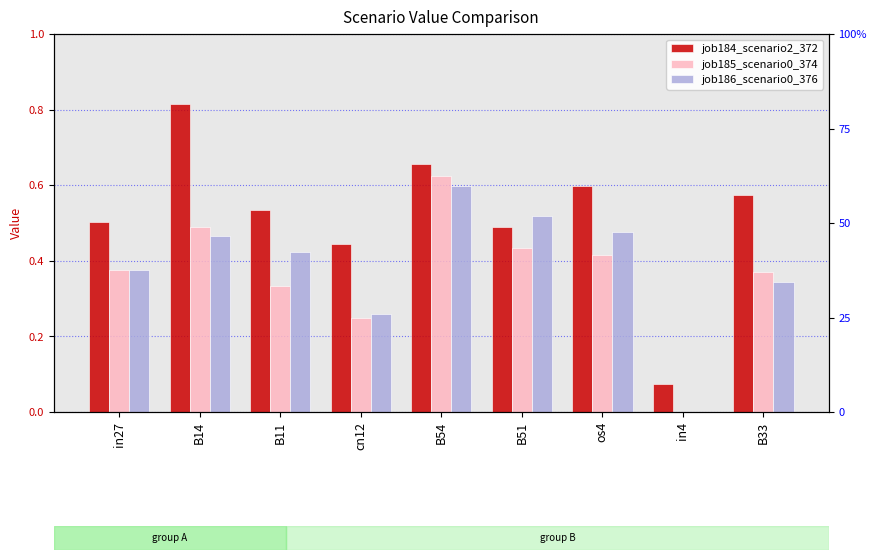

Reading right to left, what are all the values shown in this chart?

job184_scenario2_372: 0.6	0.1	0.6	0.5	0.7	0.4	0.5	0.8	0.5
job185_scenario0_374: 0.4	0.0	0.4	0.4	0.6	0.2	0.3	0.5	0.4
job186_scenario0_376: 0.3	0.0	0.5	0.5	0.6	0.3	0.4	0.5	0.4